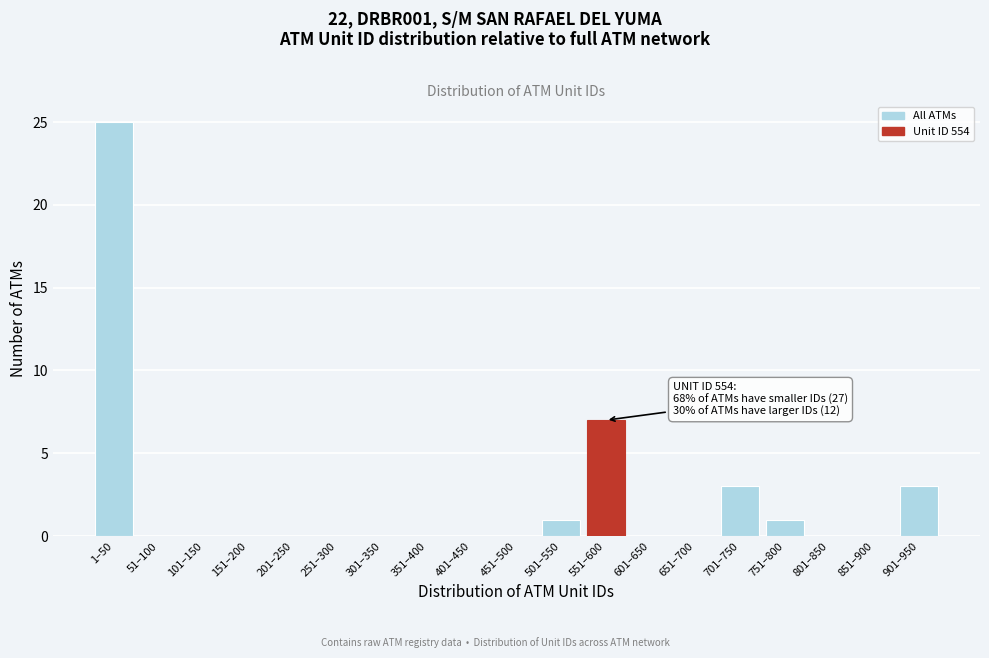

Reading left to right, what are all the values shown in this chart?

1–50=25	51–100=0	101–150=0	151–200=0	201–250=0	251–300=0	301–350=0	351–400=0	401–450=0	451–500=0	501–550=1	551–600=7	601–650=0	651–700=0	701–750=3	751–800=1	801–850=0	851–900=0	901–950=3